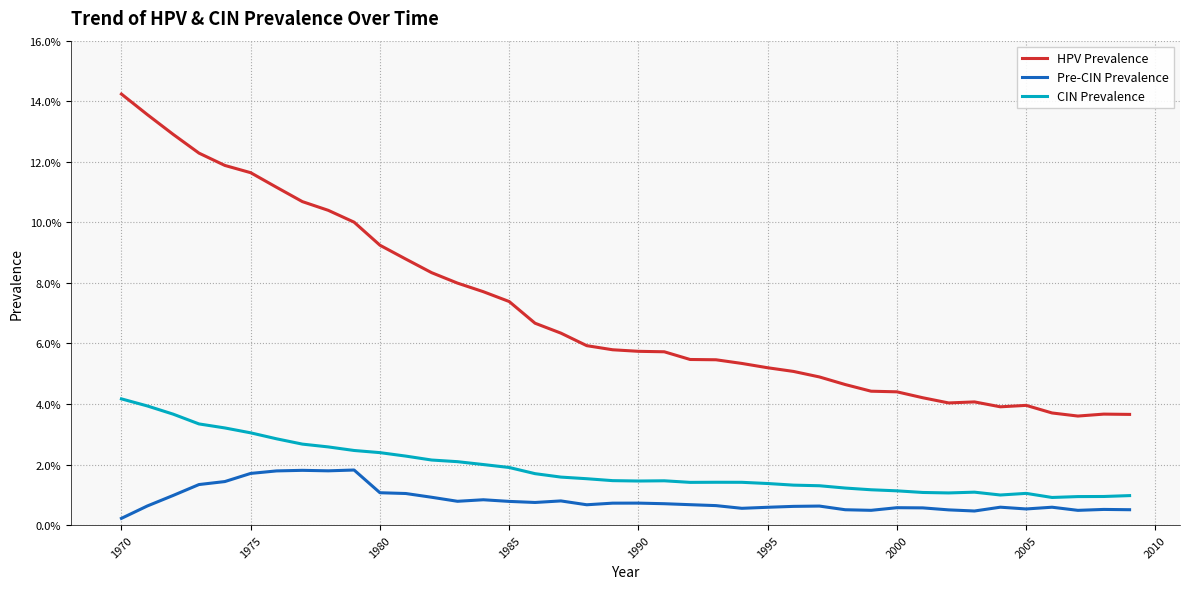

What are all the series names shown in the legend?

HPV Prevalence, Pre-CIN Prevalence, CIN Prevalence